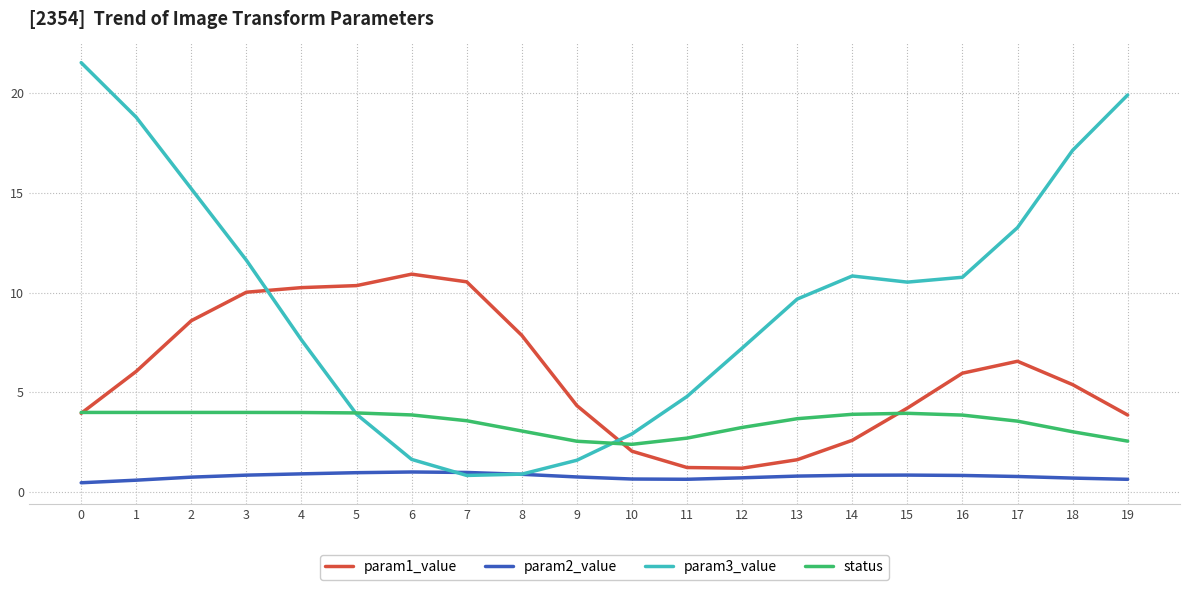

How many intersections are there between param3_value and param2_value?

2